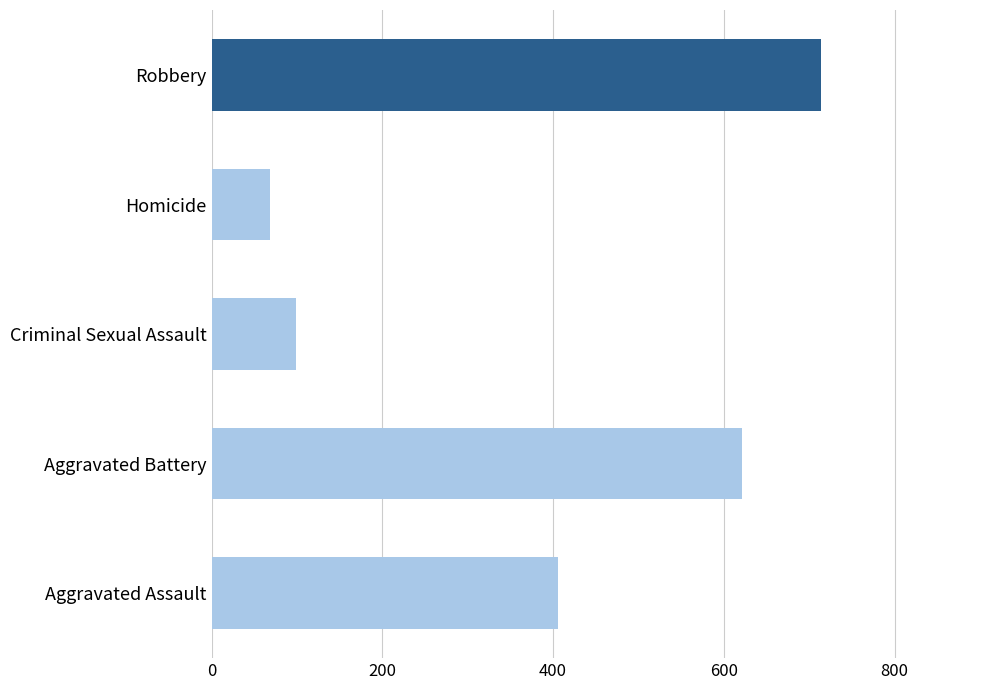

What is the average value?

381.5